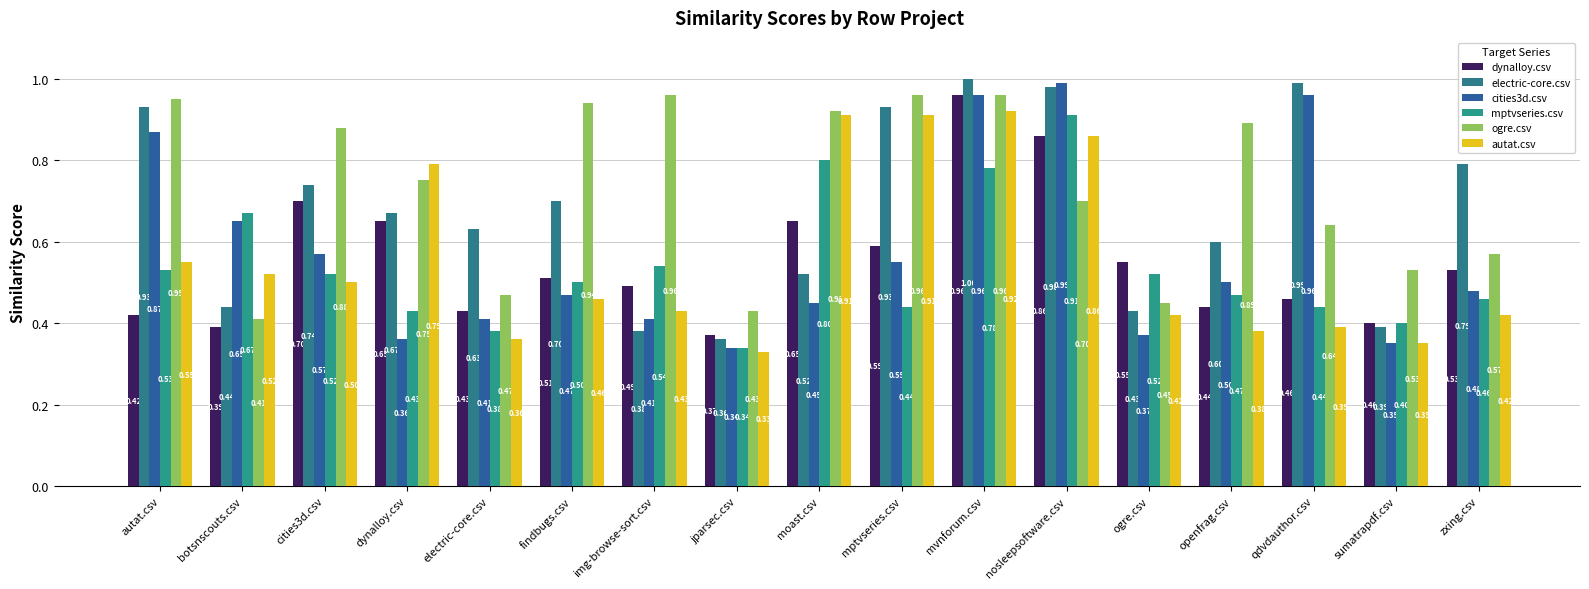

True or false: electric-core.csv has a value of 0.7 at dynalloy.csv.

True